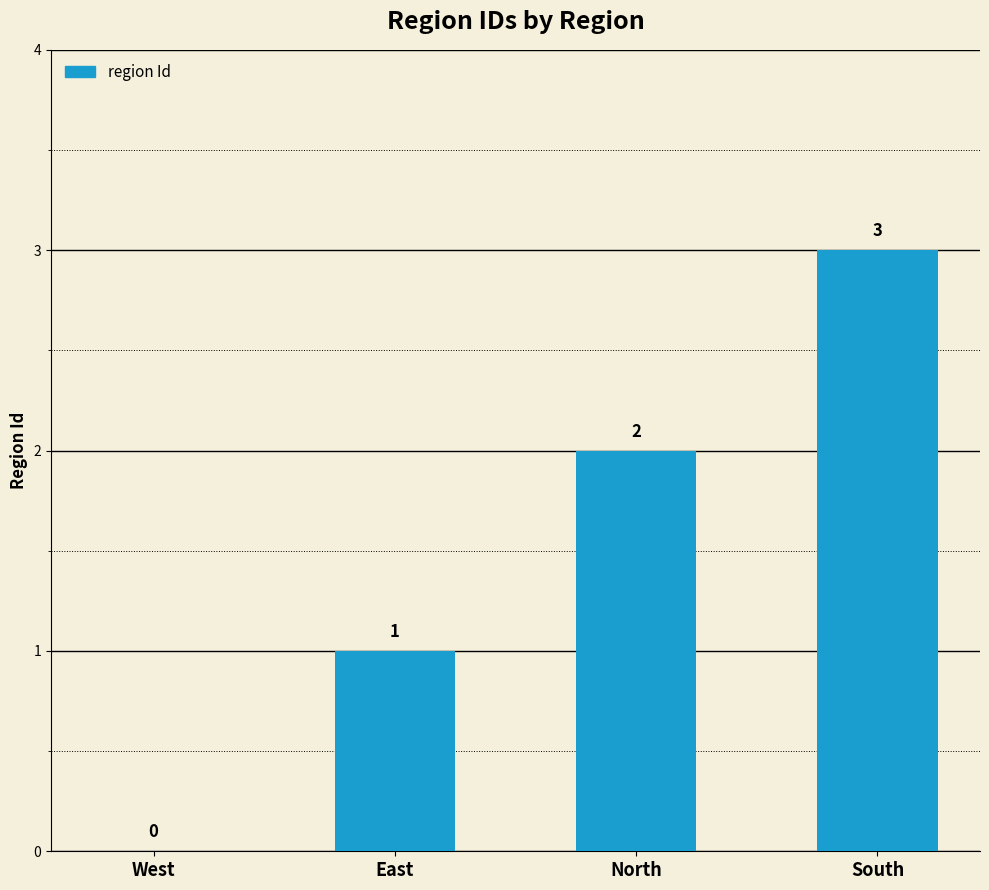

What is the sum of the values at East and North?

3